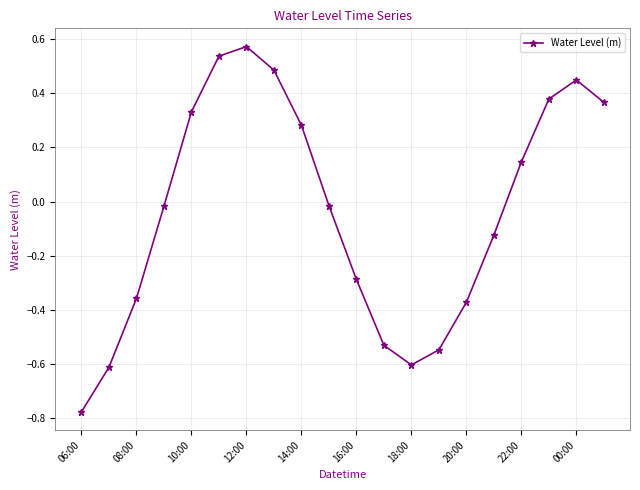

How many points are higher than both their immediate neighbors (excluding endpoints)?

2